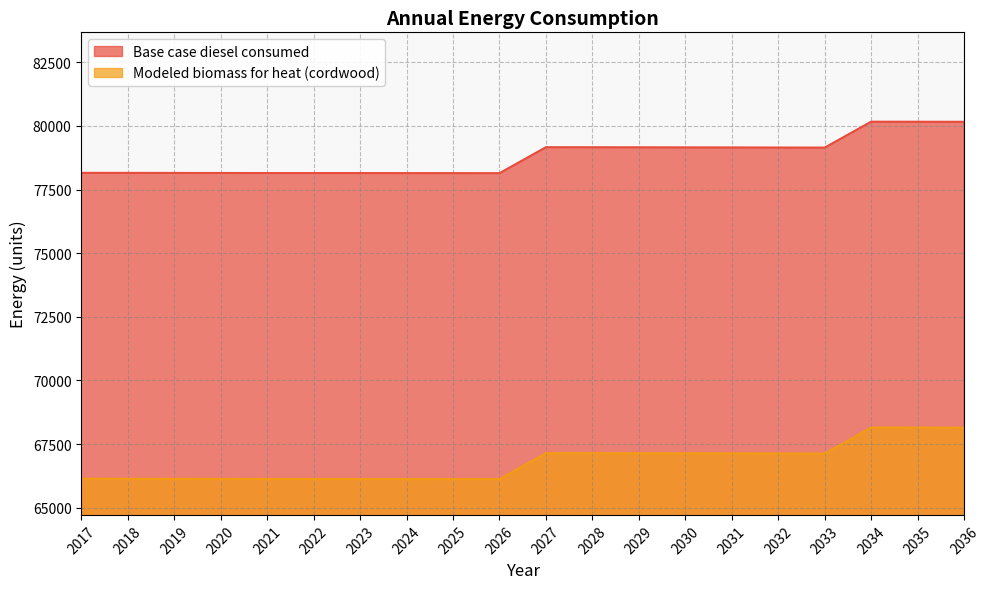

What is the total value across all series at 2023?

144272.5